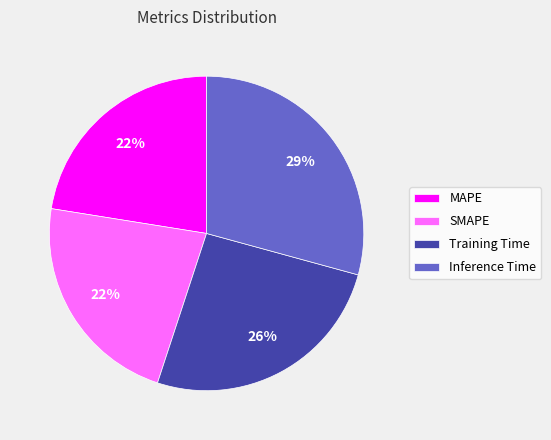

To the nearest percent, what portion does Inference Time represent?

29%